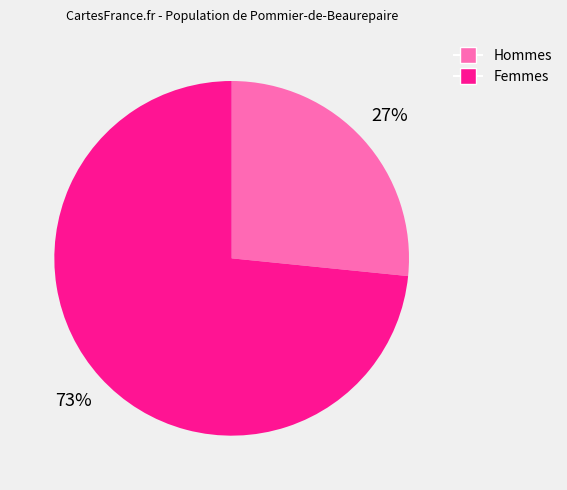

How many segments does this pie chart have?

2